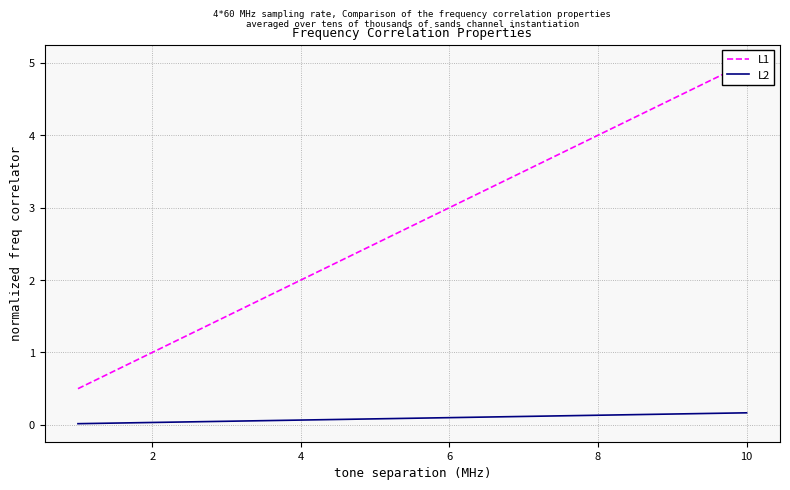

True or false: L2 and L1 cross at least once.

False